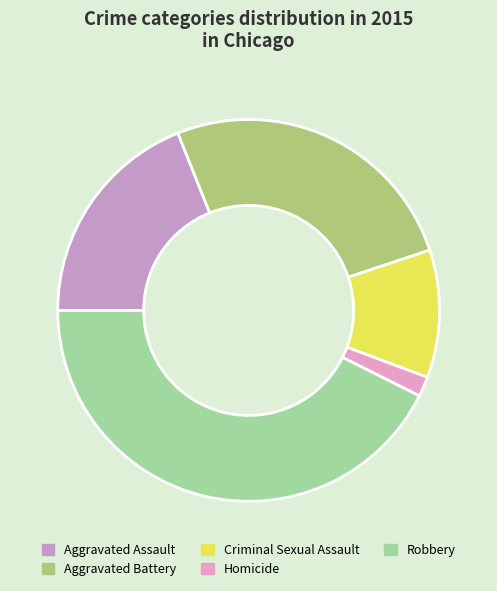

Is there any slice that represents more than half of the pie?

No